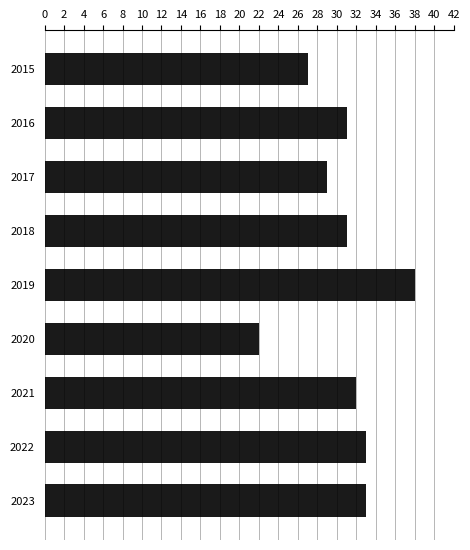

Reading top to bottom, extract all data points from this chart.

27	31	29	31	38	22	32	33	33